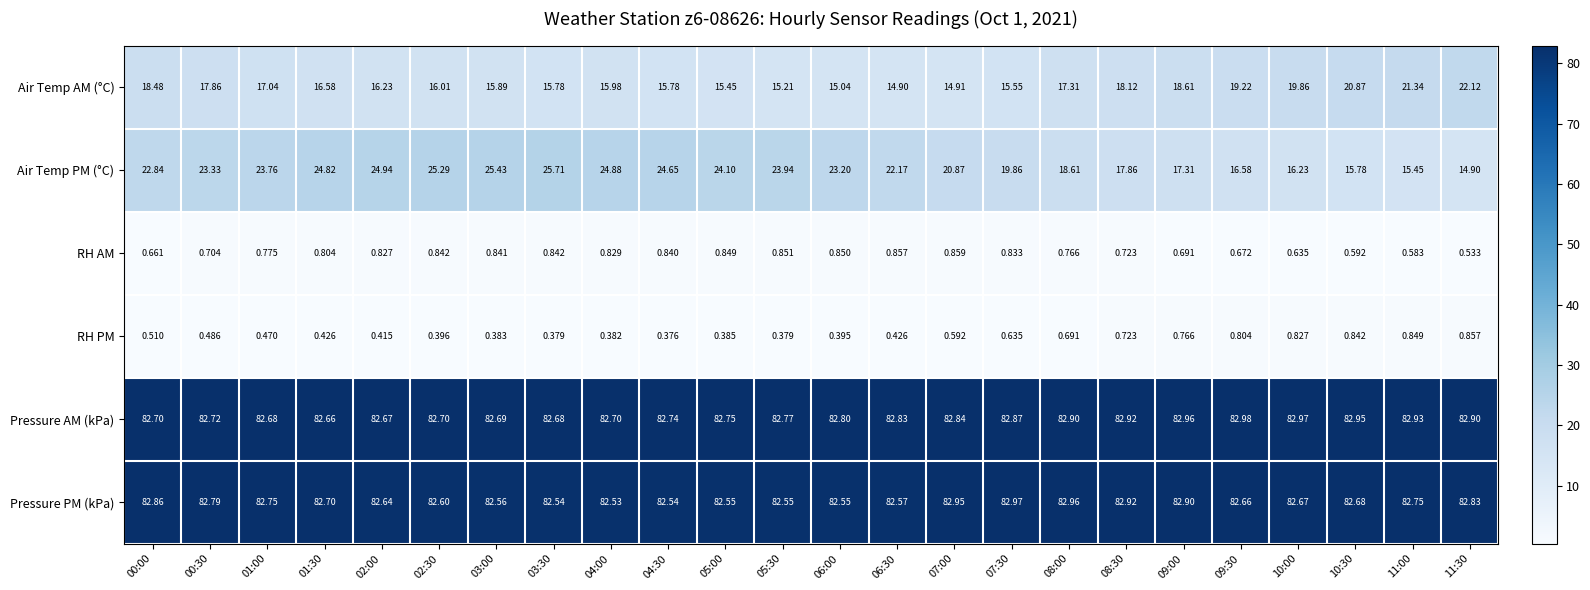

Rank the series at 07:00 from lowest to highest value.

RH PM, RH AM, Air Temp AM (°C), Air Temp PM (°C), Pressure AM (kPa), Pressure PM (kPa)